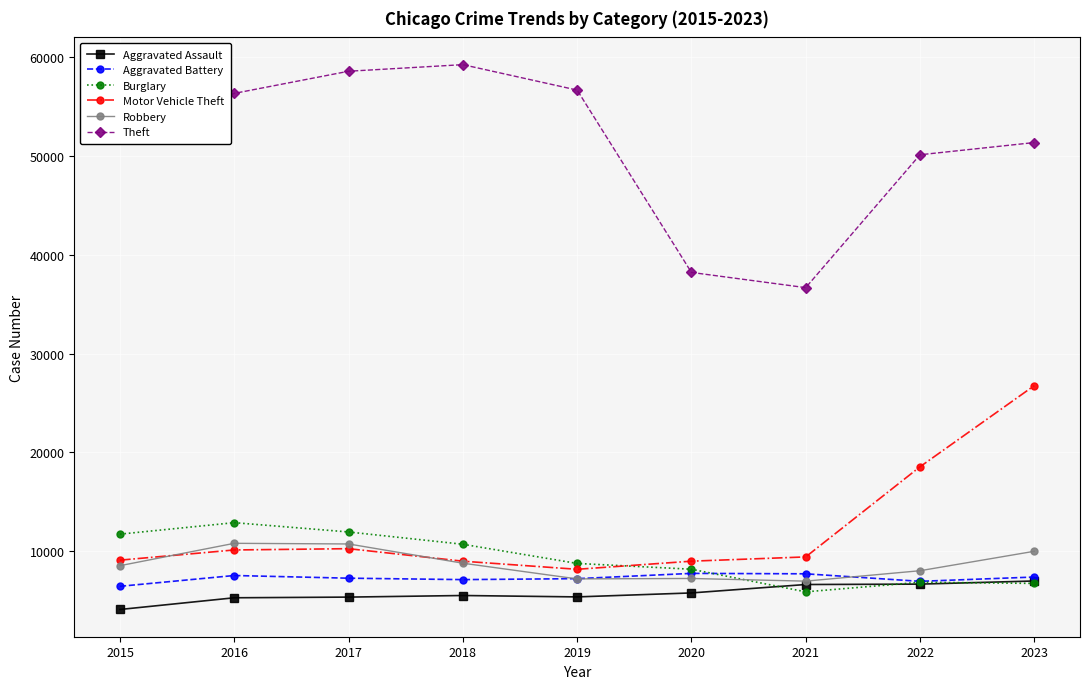

What is the value of the Theft point at the 9th from the left?

51365